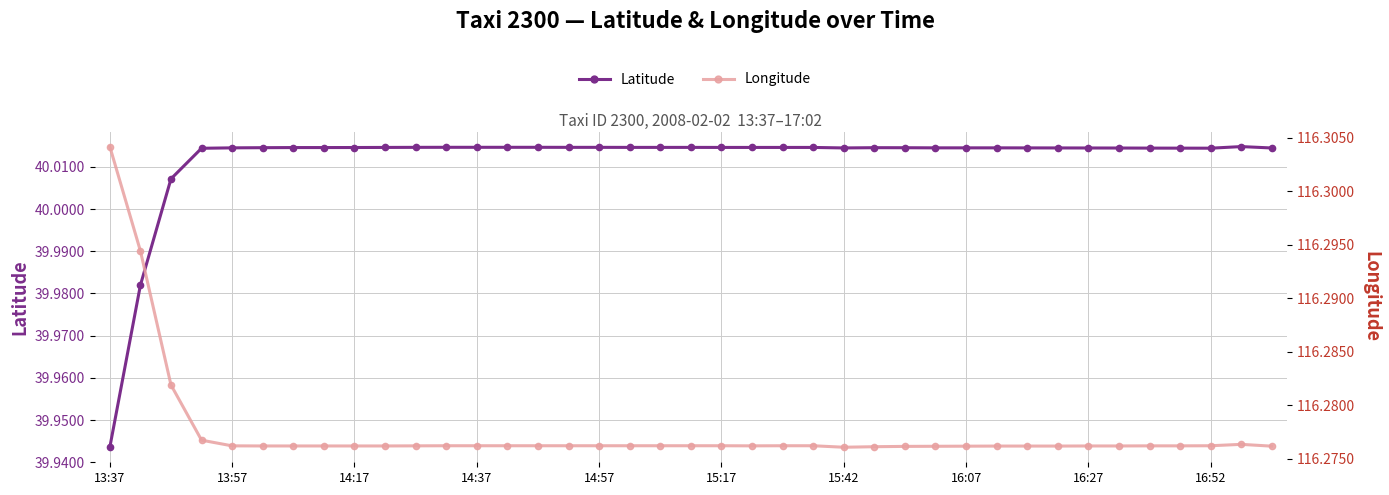

At which category does Longitude reach its first local peak?

37